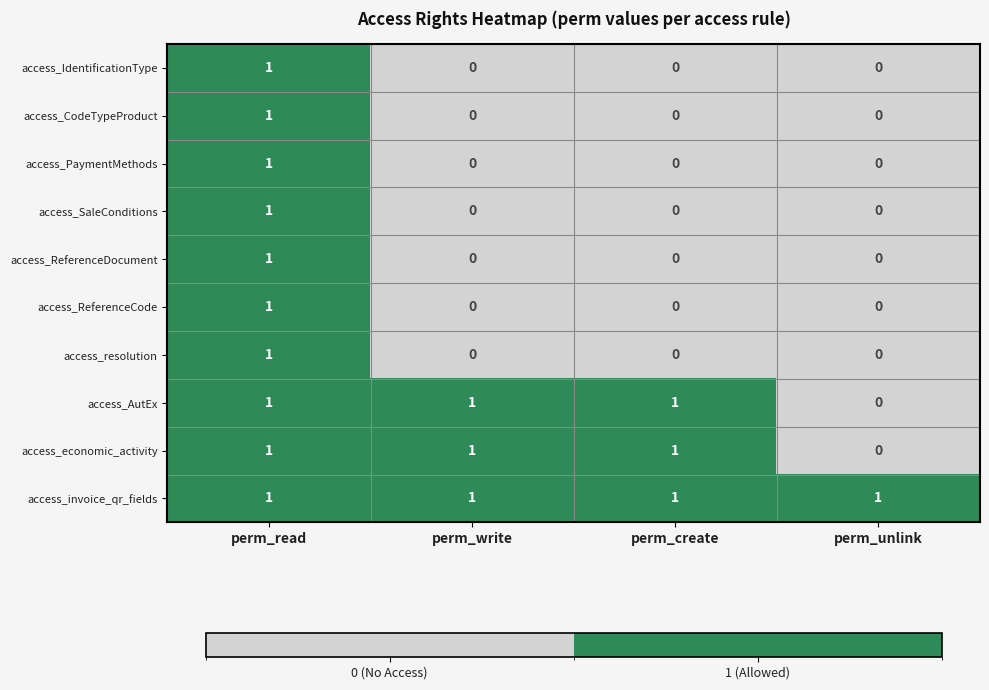

At which category is the sum across all series the highest?

perm_read